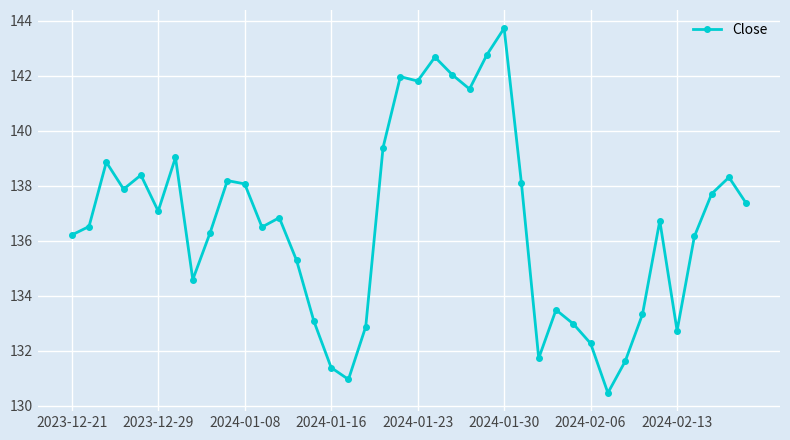

What is the value of the 36th point from the left?

132.7